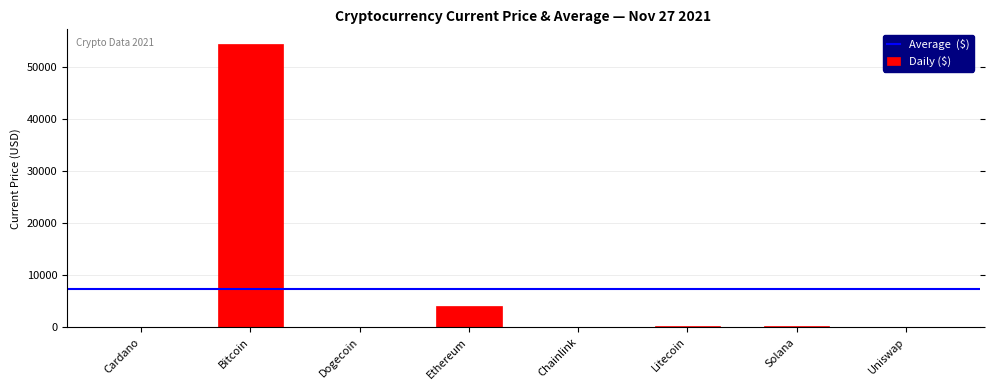

At which label does the data first exceed 195?

Bitcoin